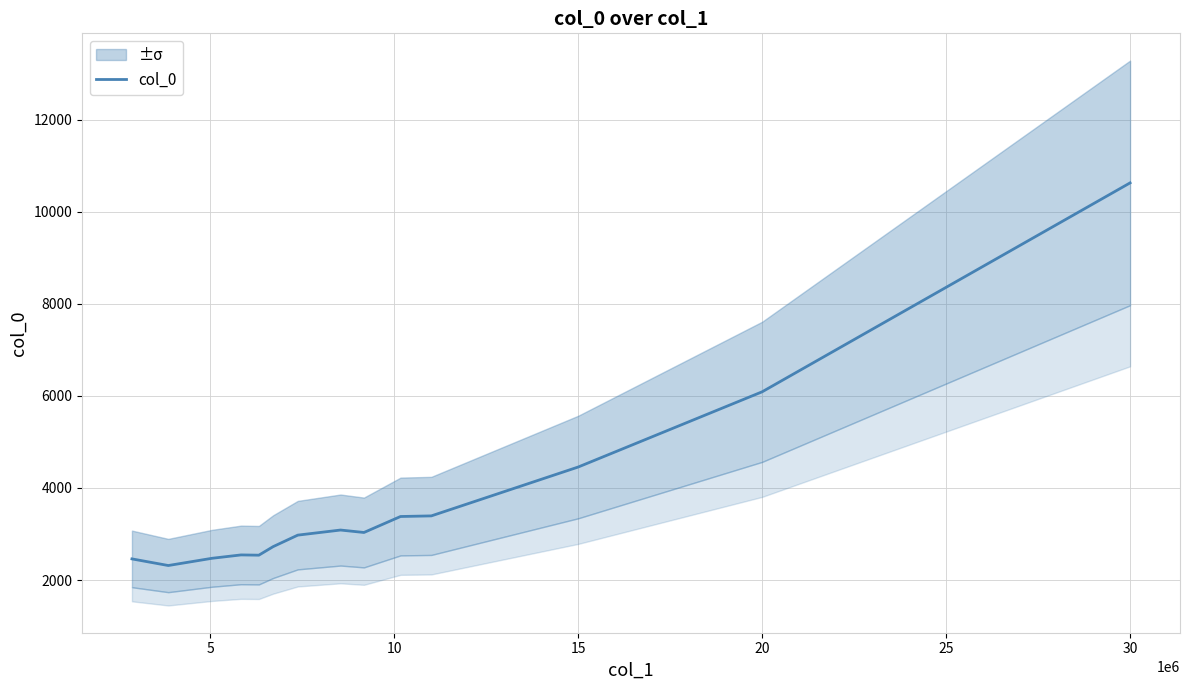

What is the label of the 13th point from the left?

20